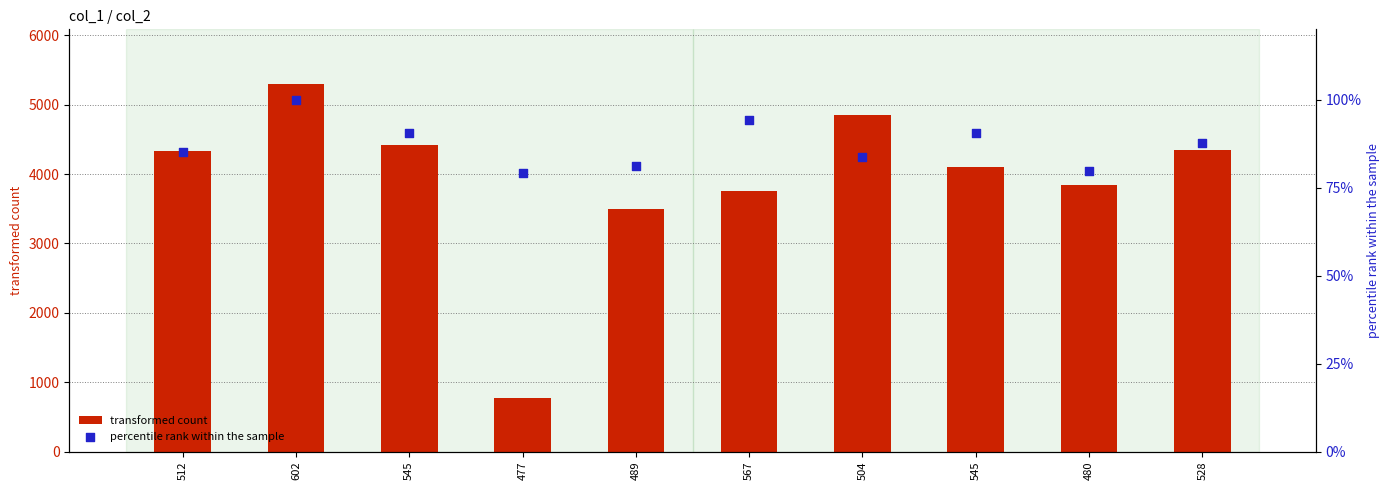

Which series reaches the minimum Y coordinate?

percentile rank within the sample